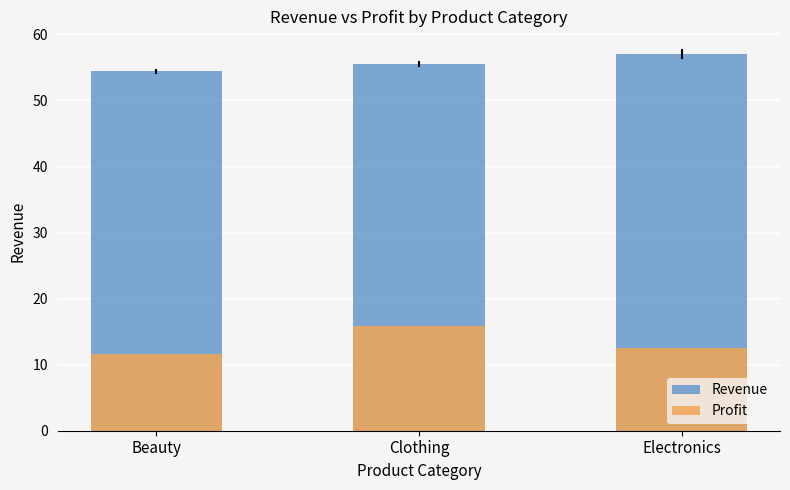

How many groups of bars are there?

3